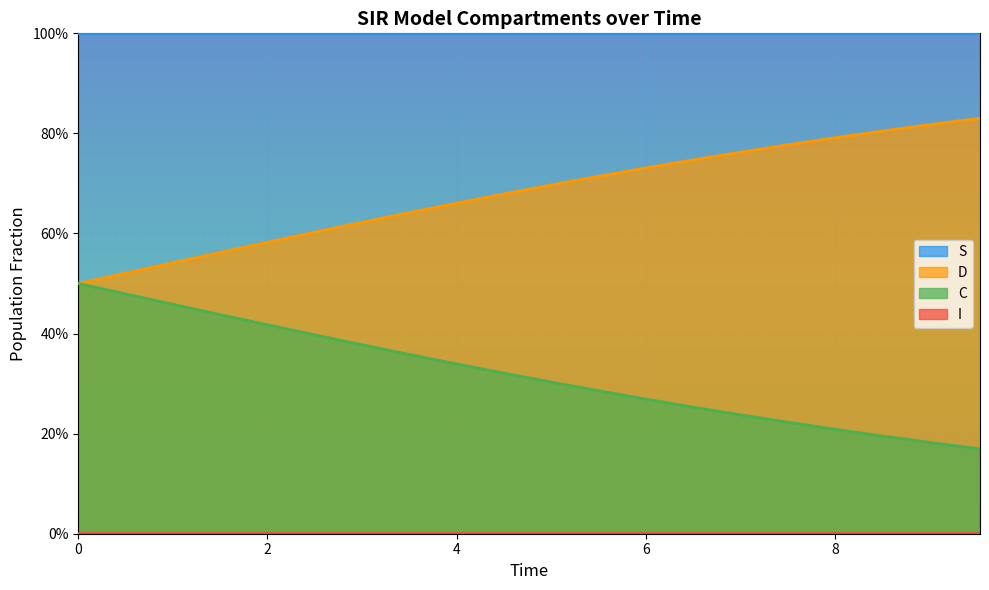

What is the lowest value of the S series?

1.0